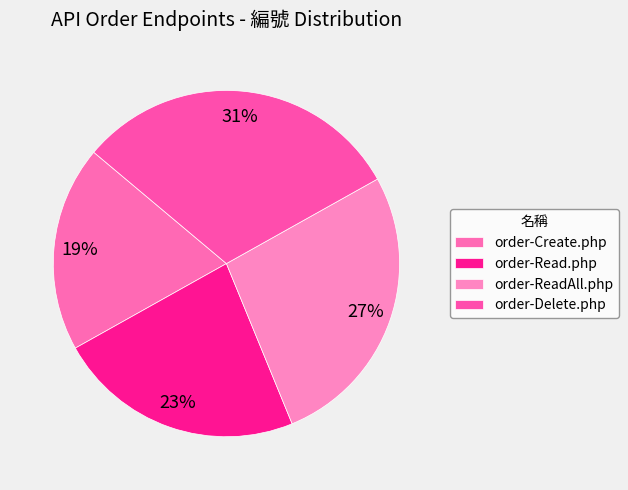

Count the number of slices in the pie.

4